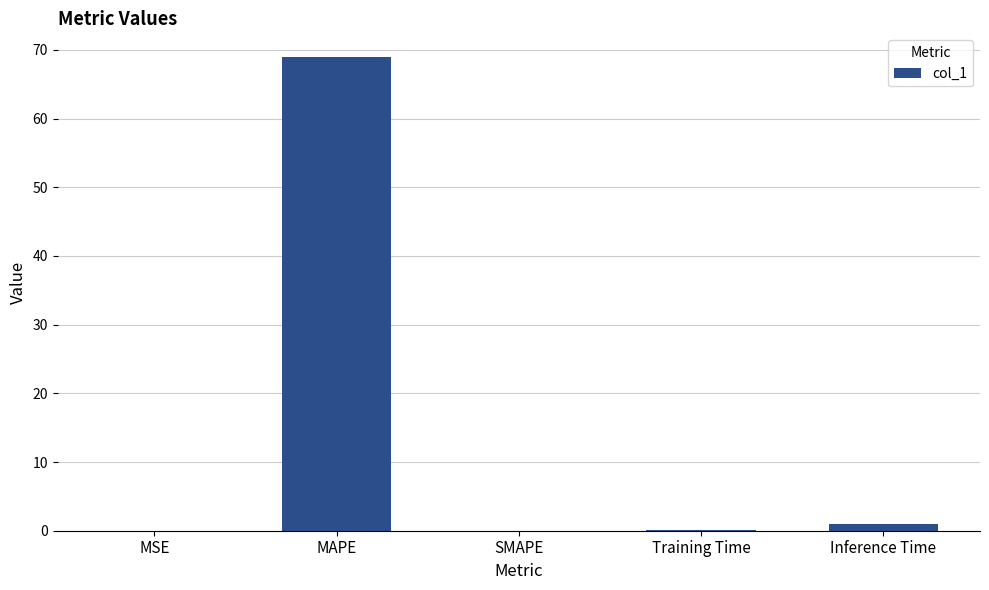

Where is the data nearest to the value 34?

Inference Time